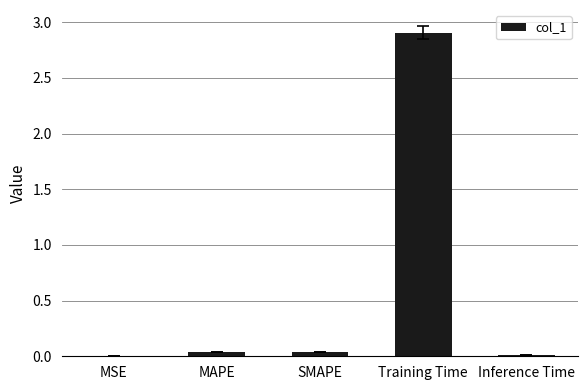

Which has a higher value, Inference Time or Training Time?

Training Time